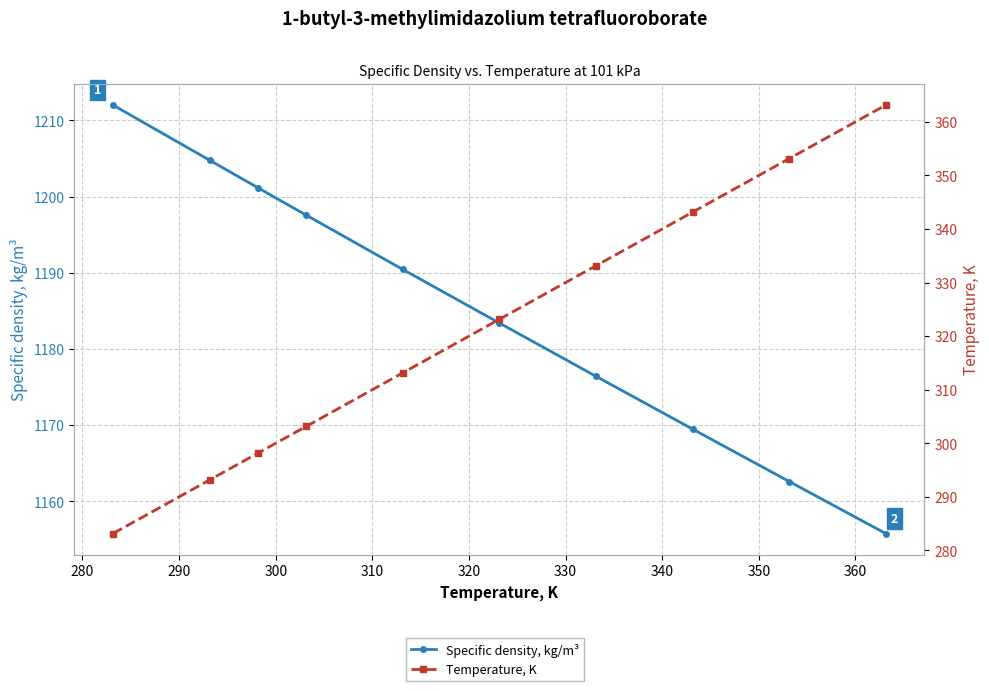

True or false: Specific density, kg/m³ and Temperature, K cross at least once.

False